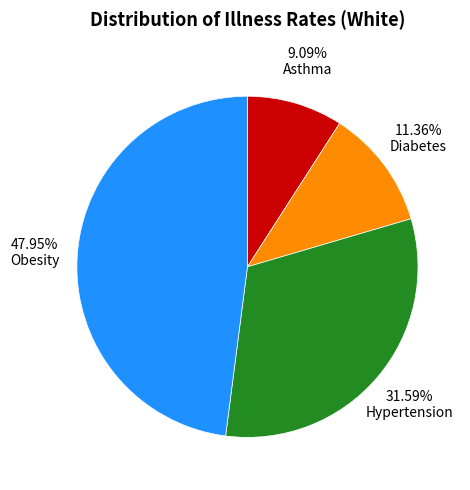

Count the number of slices in the pie.

4